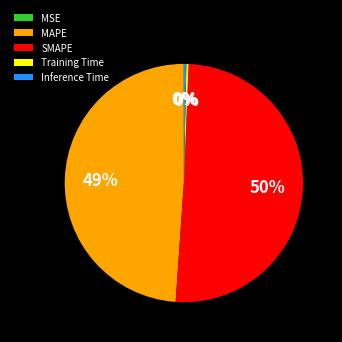

Which has a higher value, SMAPE or Training Time?

SMAPE